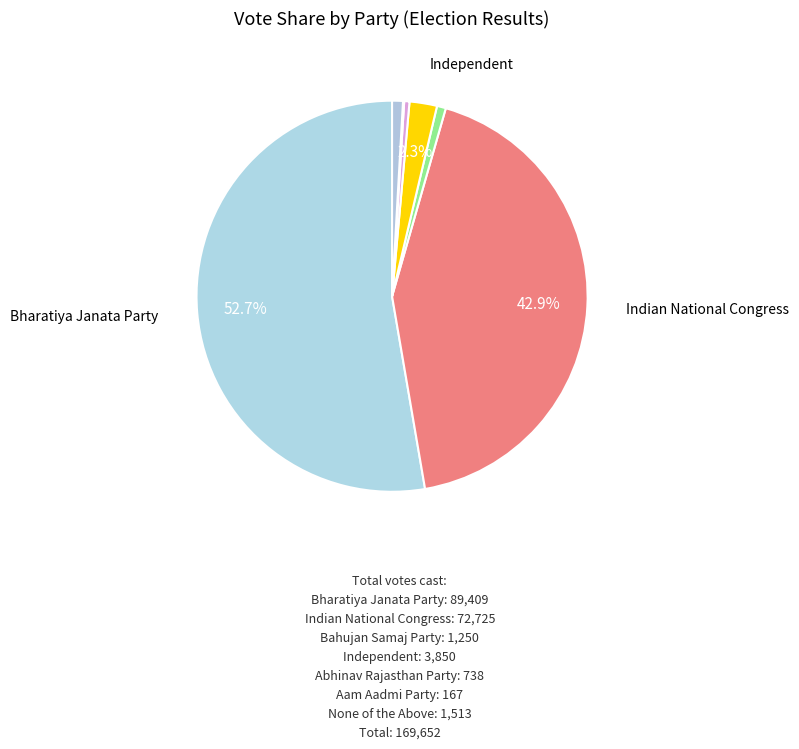

Which slice is the smallest?

Aam Aadmi Party